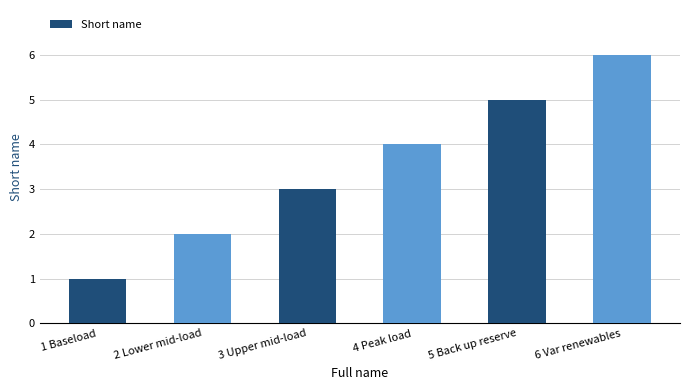

List the labels in order of value, smallest first.

1 Baseload, 2 Lower mid-load, 3 Upper mid-load, 4 Peak load, 5 Back up reserve, 6 Var renewables